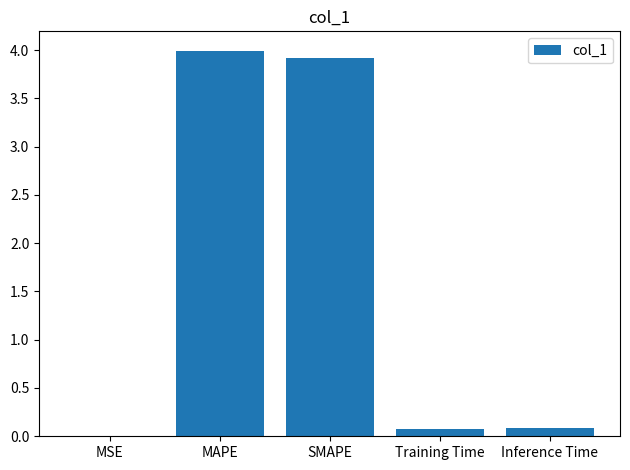

Is it true that the value at MAPE is 1.7?

False